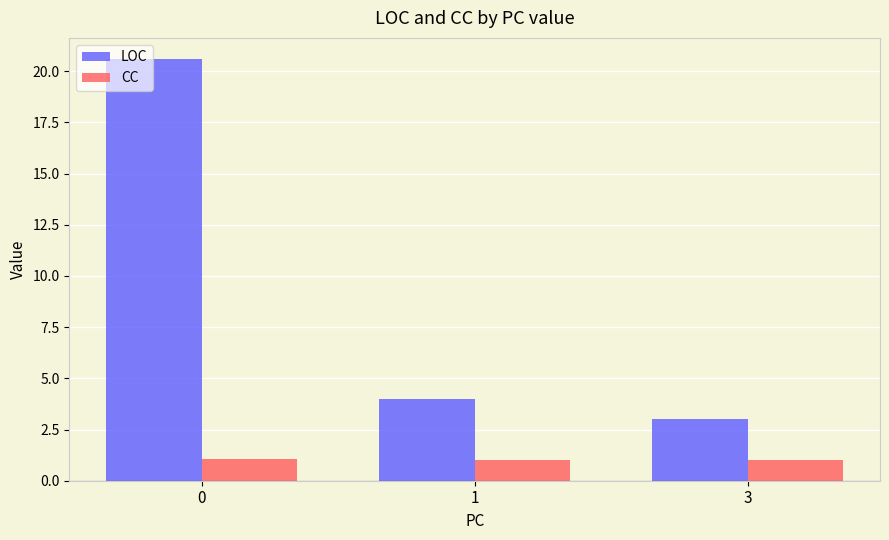

At how many categories does at least one series exceed 9?

1